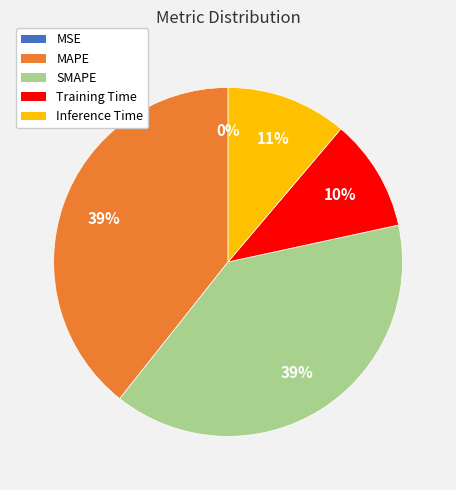

To the nearest percent, what portion does MAPE represent?

39%